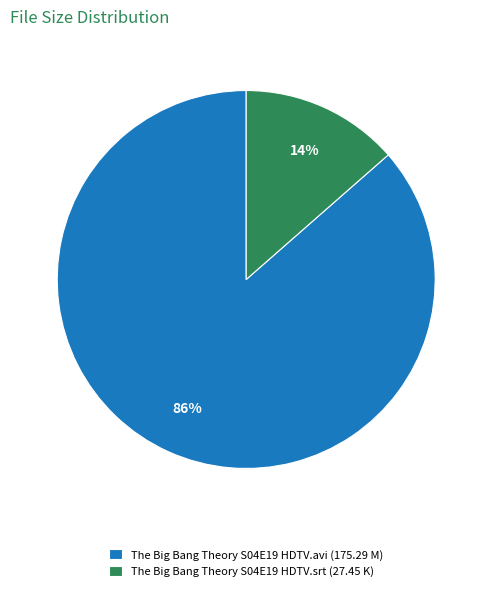

How many segments does this pie chart have?

2